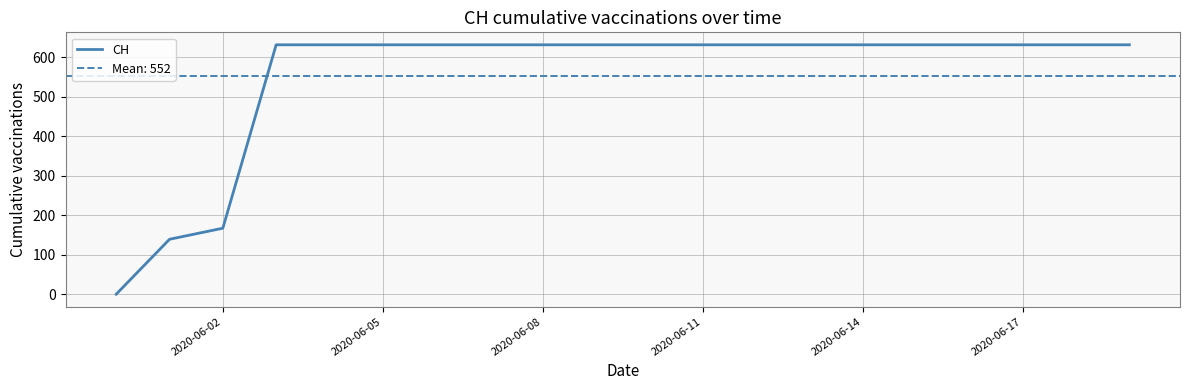

What is the difference between the second highest and minimum values?

631